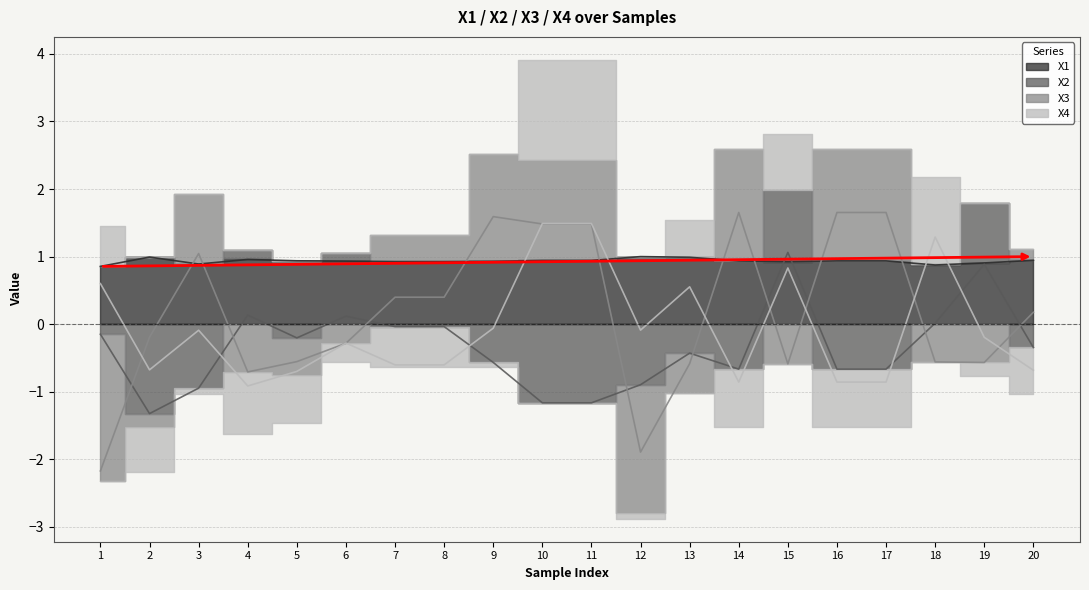

Rank the categories by X4 value from lowest to highest.

4, 14, 16, 17, 5, 20, 2, 7, 8, 6, 19, 3, 12, 9, 13, 1, 15, 18, 10, 11